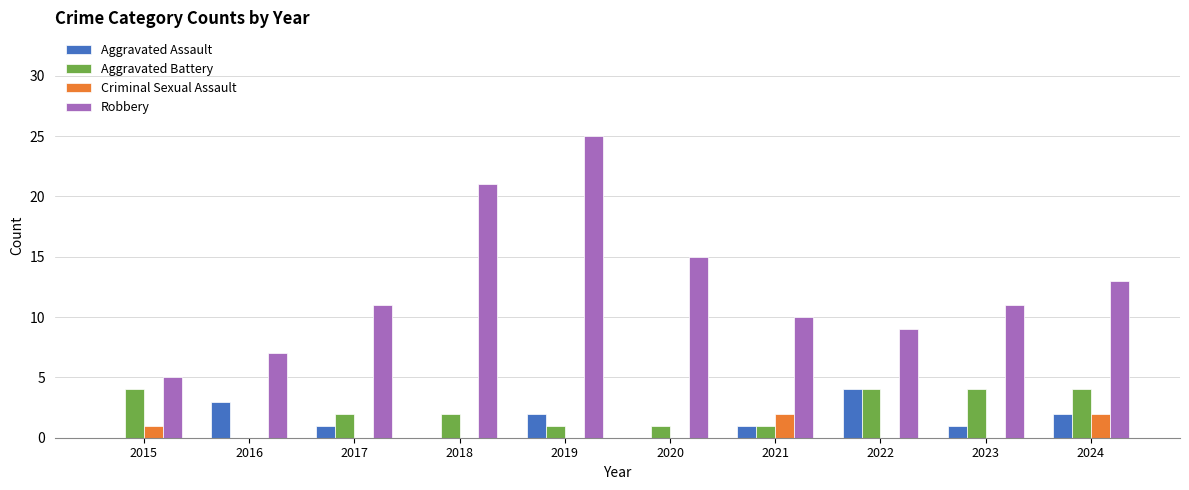

Is it true that Robbery equals 7 at 2018?

False